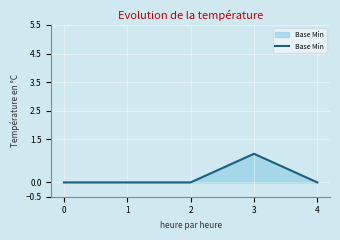

True or false: the data has more than 2 interior local peaks.

False